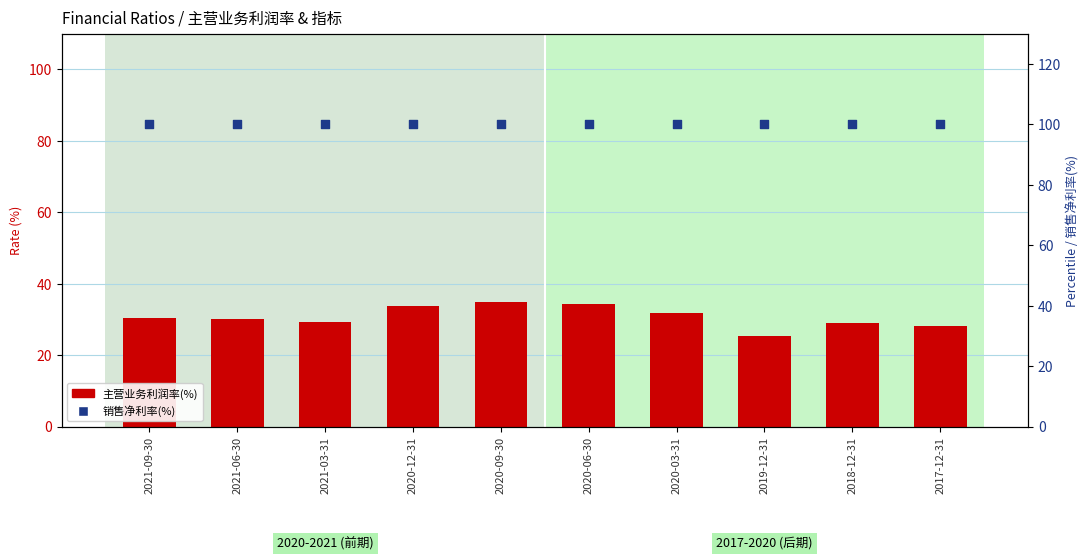

Which series contains the highest Y value?

销售净利率(%)